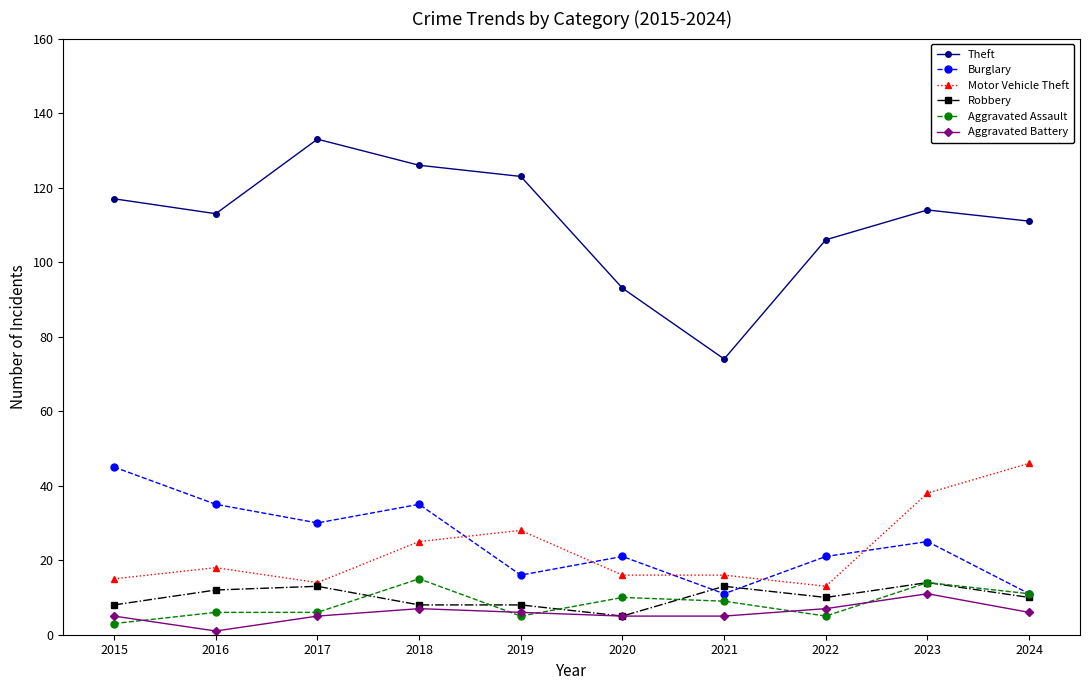

The Theft series shows 178 at 2023. True or false?

False